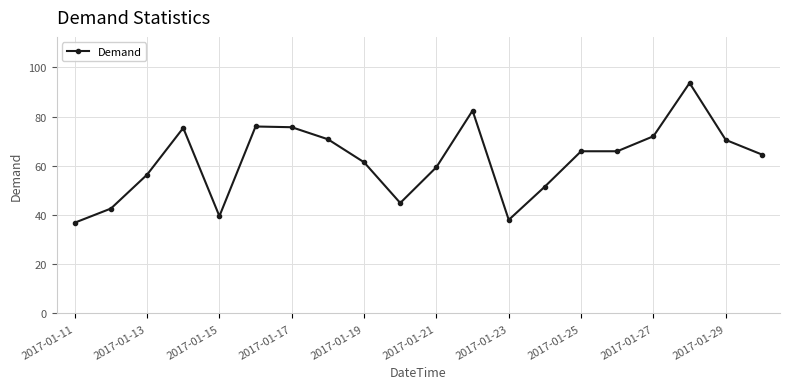

True or false: the data has more than 1 interior local peaks.

True